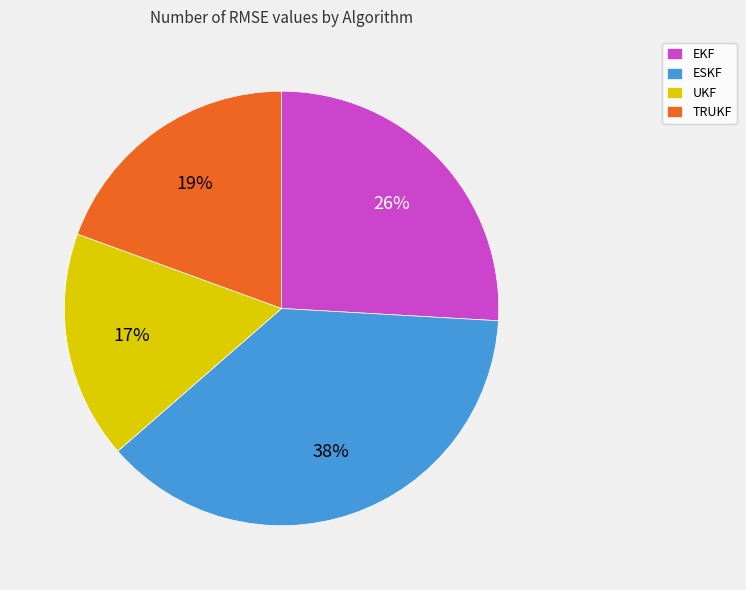

Do UKF and EKF together represent more than half of the pie?

No